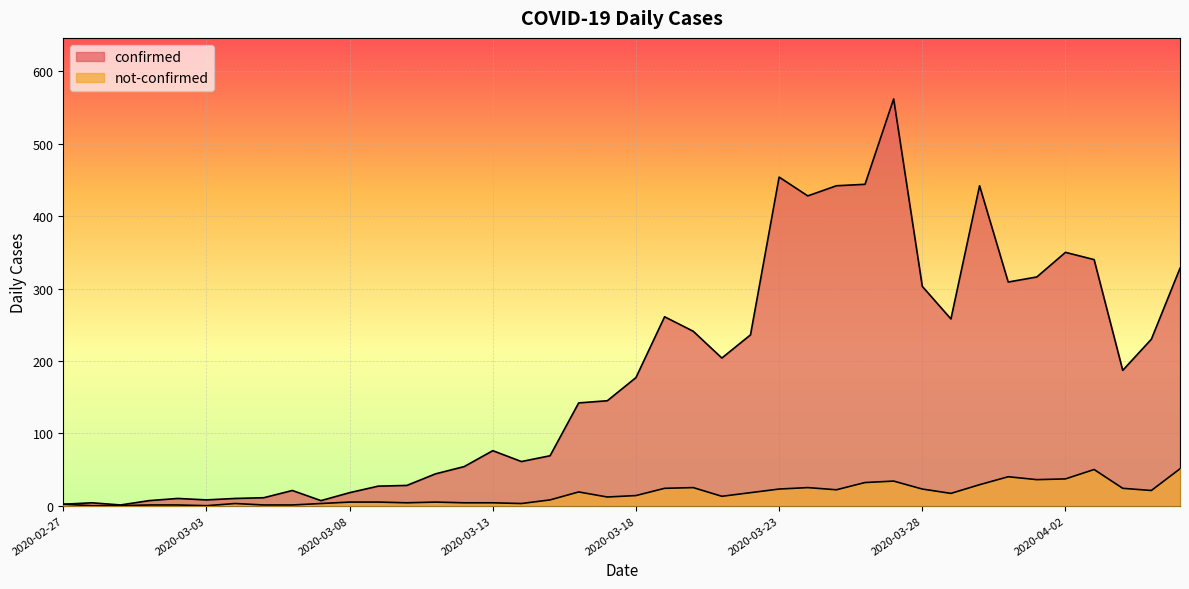

How many data points in confirmed are less than 177?

20